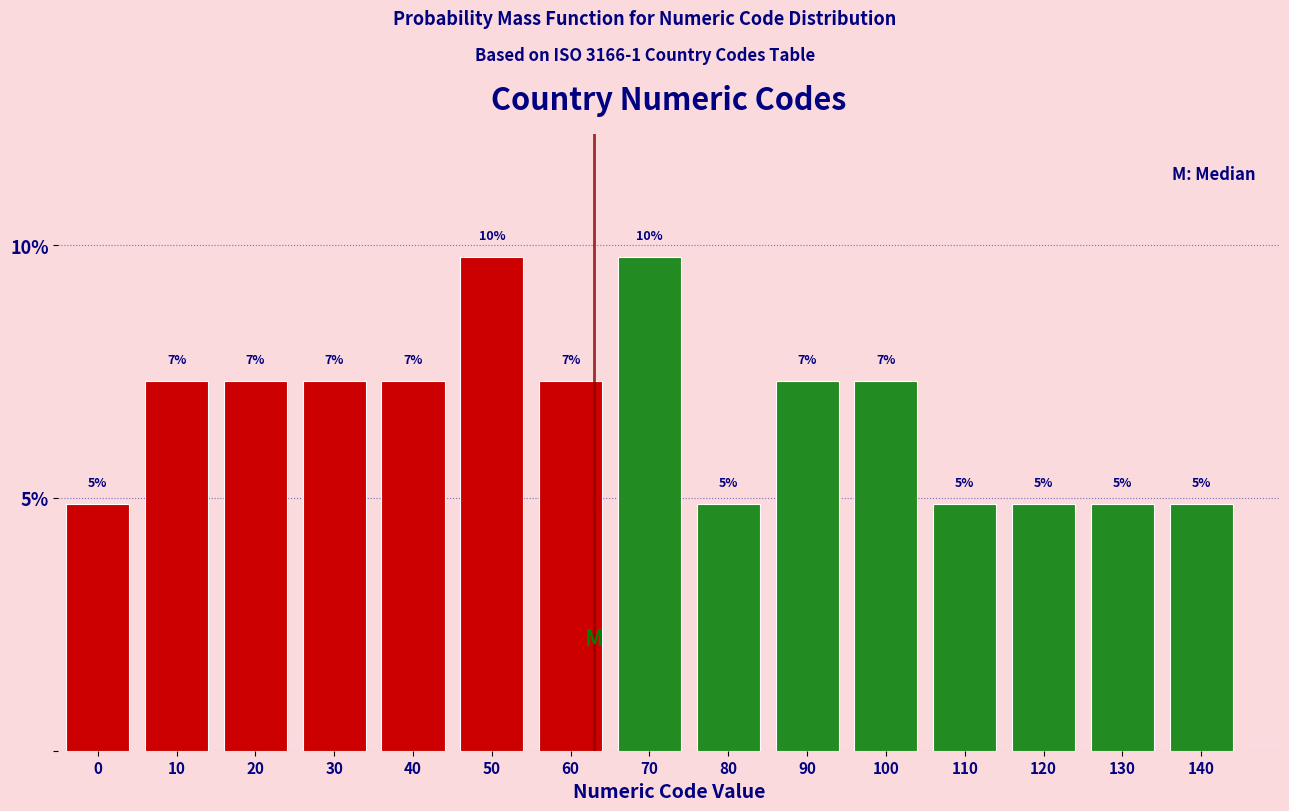

Are the bars horizontal?

No